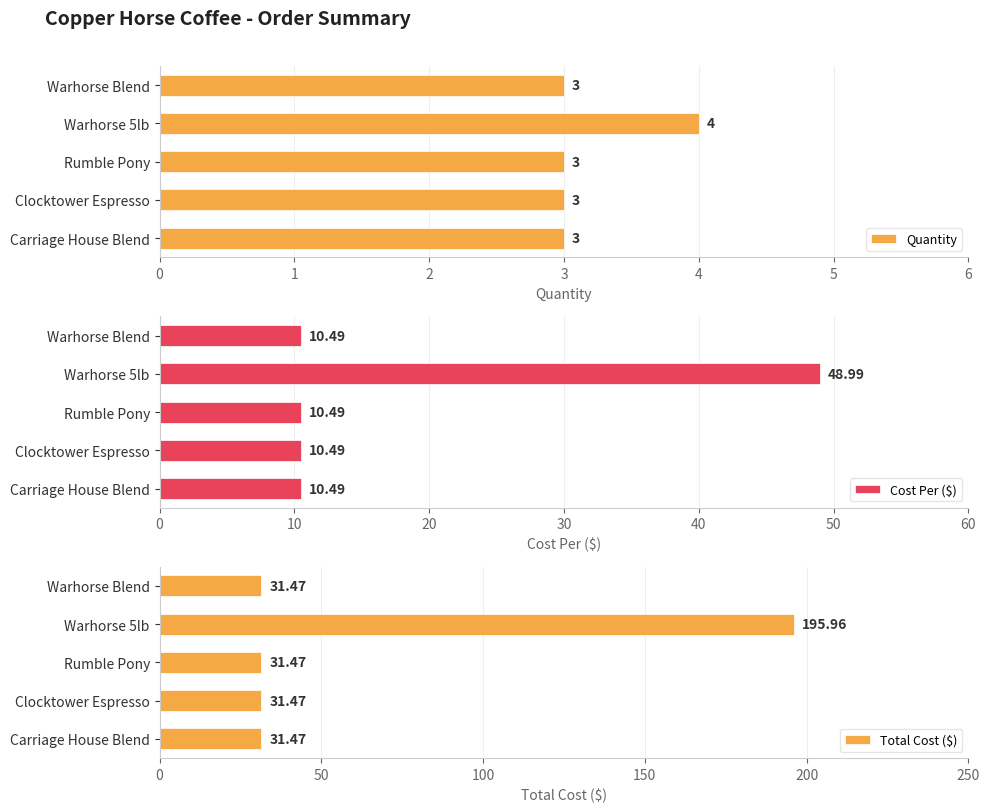

What value does the Quantity series have at Carriage House Blend?

3